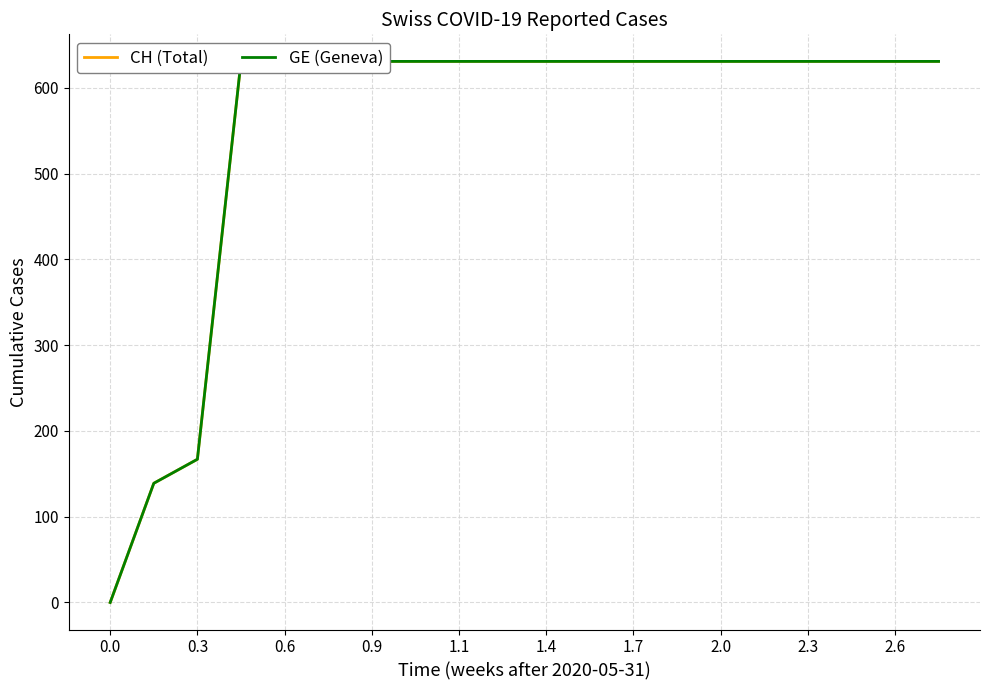

True or false: GE (Geneva) and CH (Total) intersect in this chart.

False